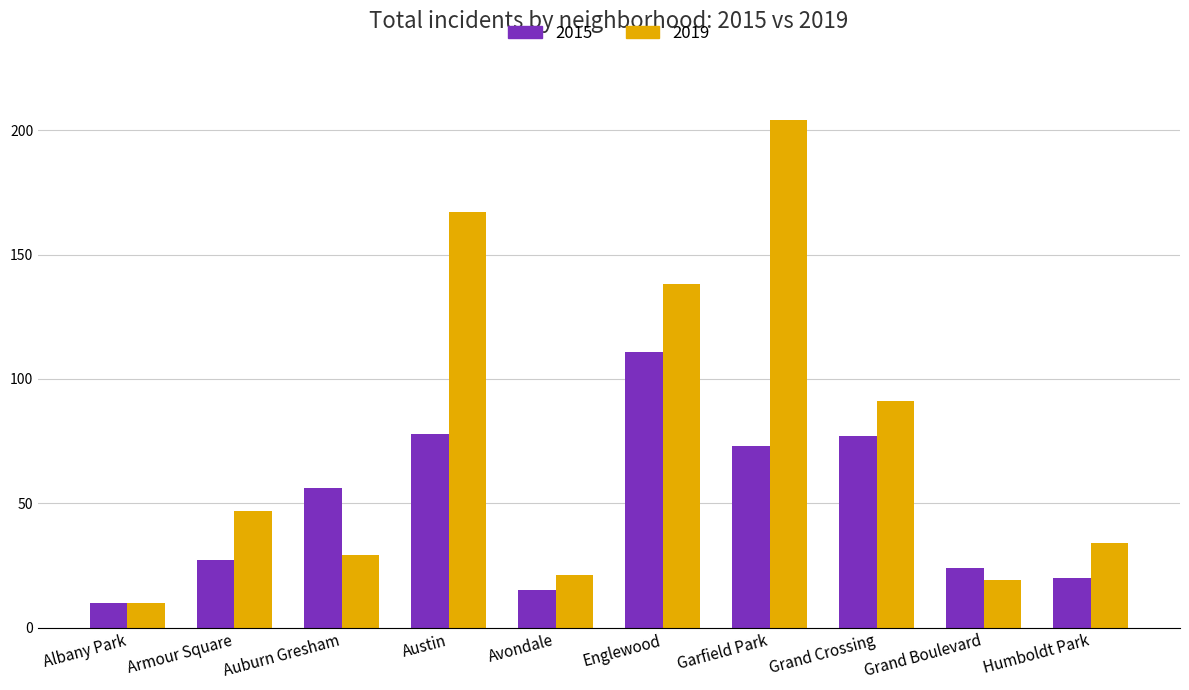

What is the spread (max minus min) of values at Armour Square?

20